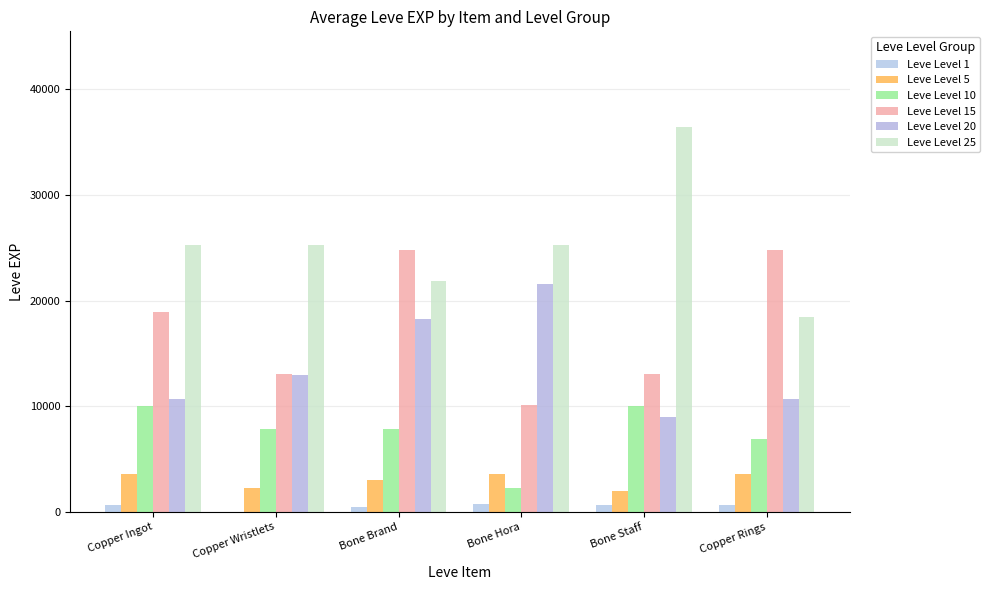

How many distinct data groups are displayed?

6